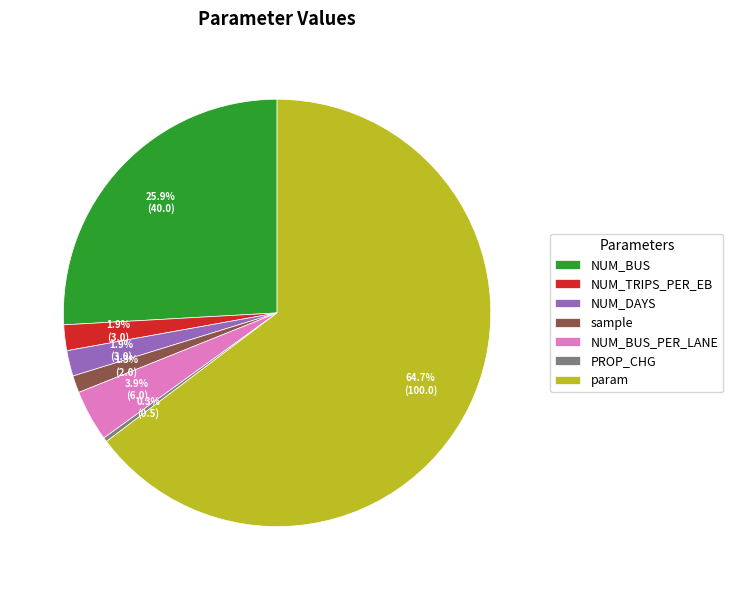

Which category accounts for the majority?

param